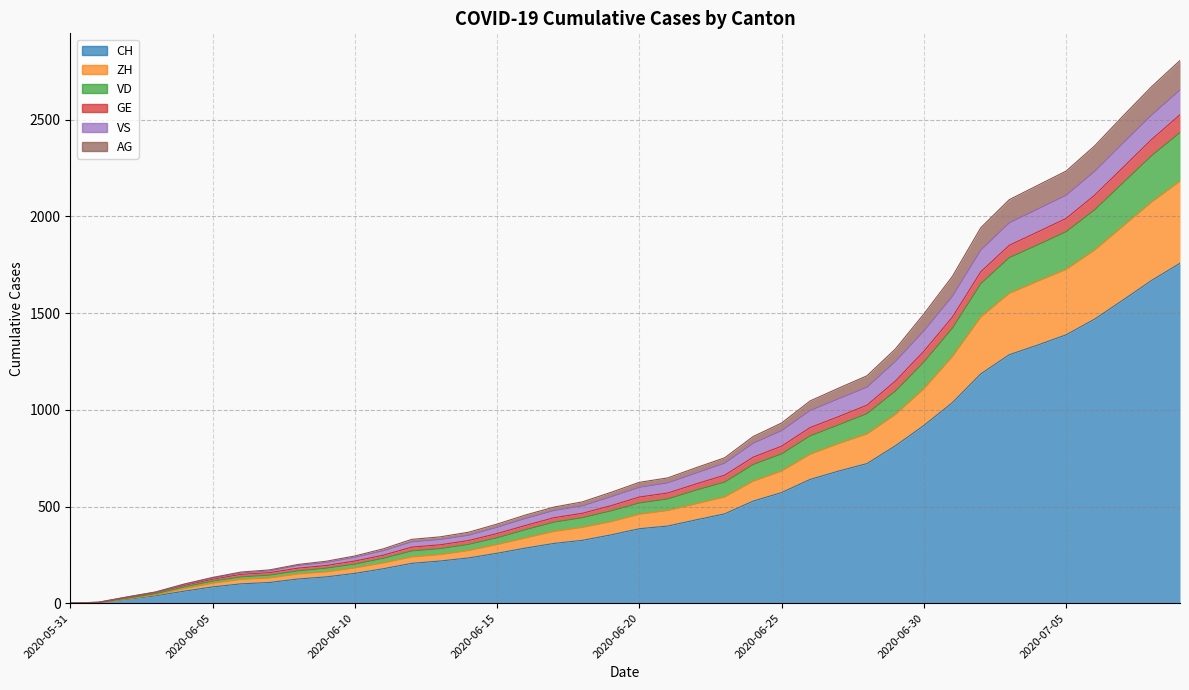

Between 2020-06-06 and 2020-07-02, which is larger?

2020-07-02